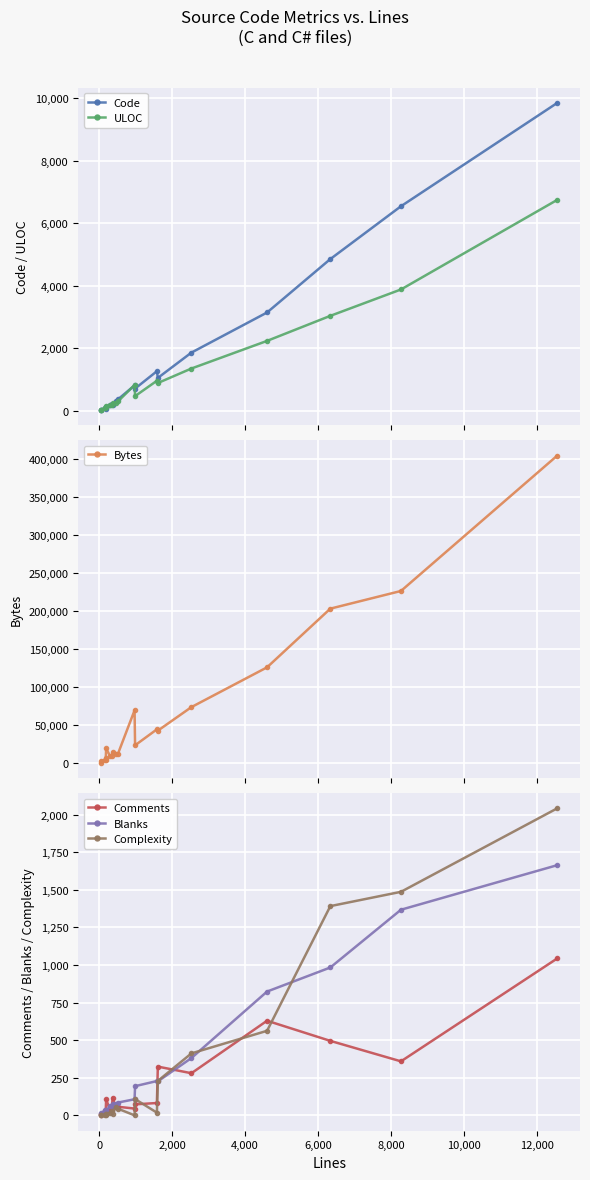

How many data points in Comments are less than 73?

10